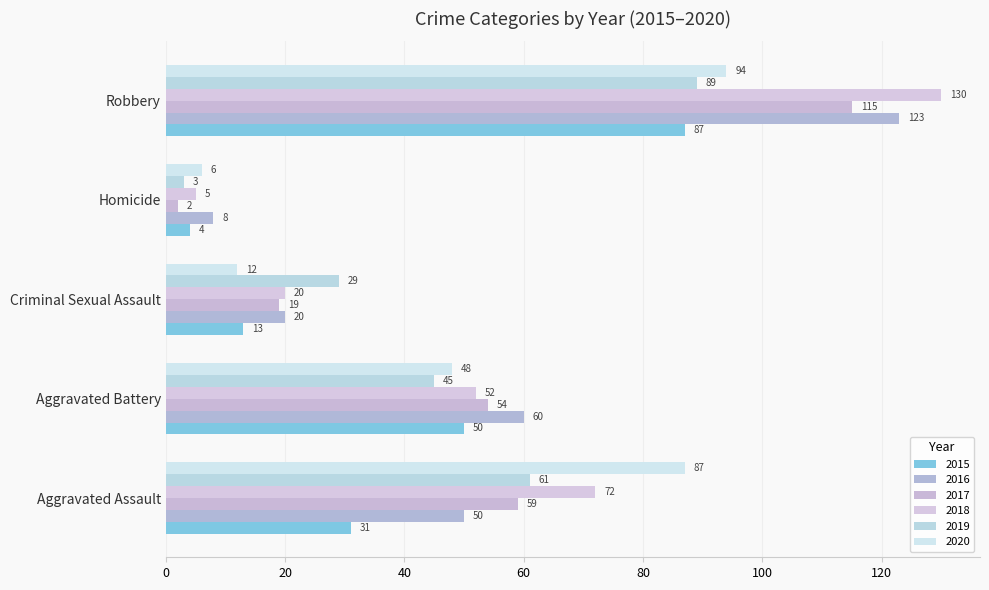

What are all the series names shown in the legend?

2015, 2016, 2017, 2018, 2019, 2020